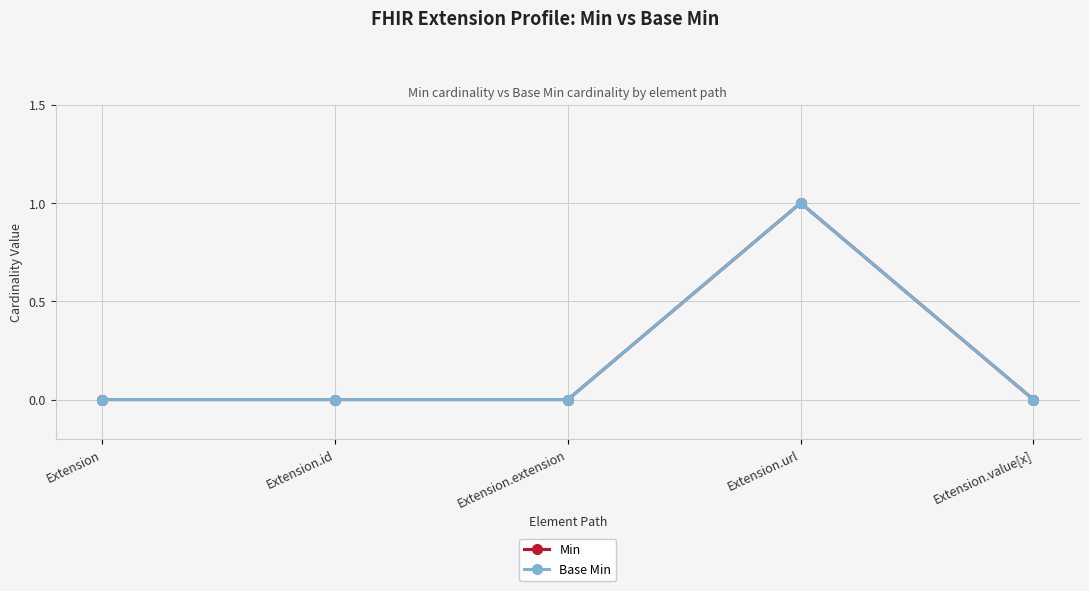

Count the Min values in the range 0 to 1.

5